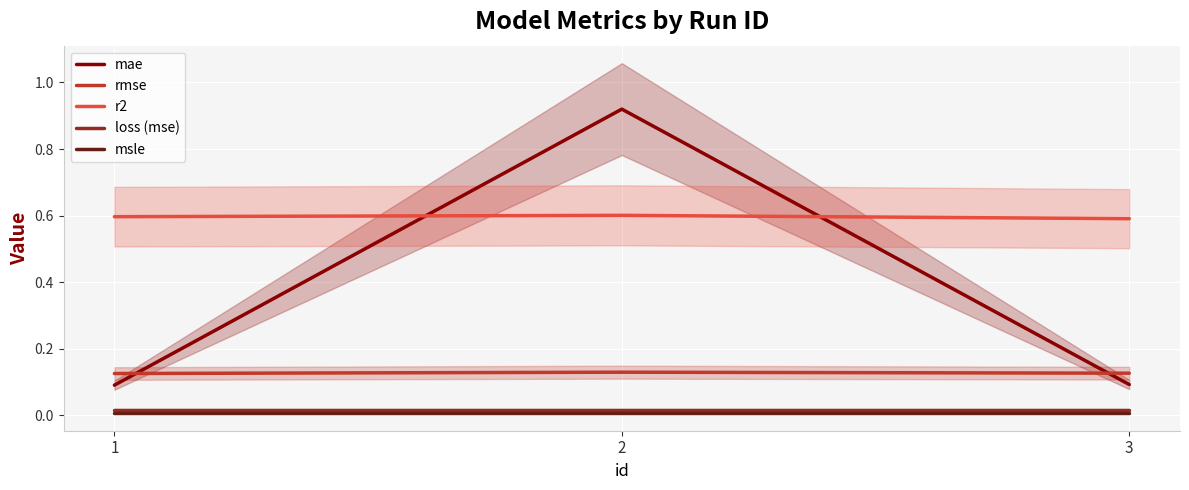

Which has a higher value, 2 or 1?

2